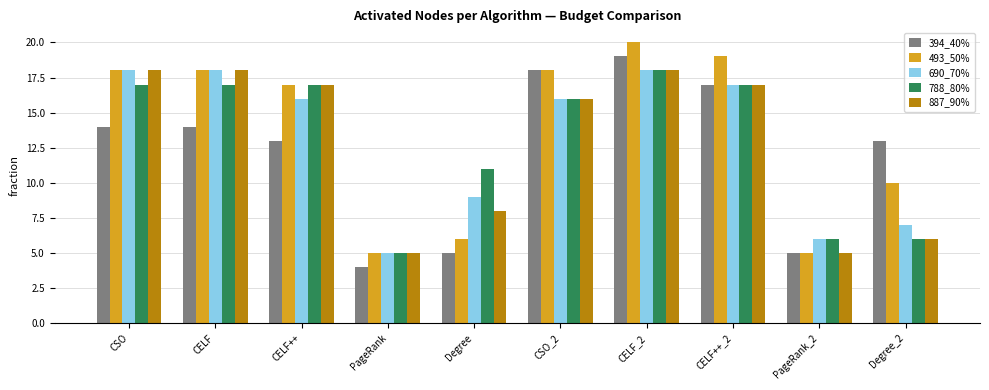

What is the minimum value shown in the chart?

4